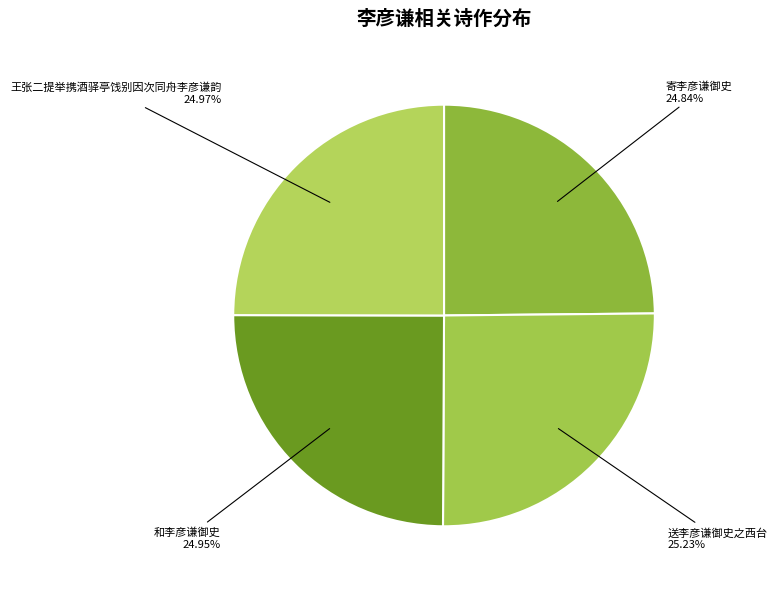

What percentage is the 和李彦谦御史 slice, to the nearest percent?

25%